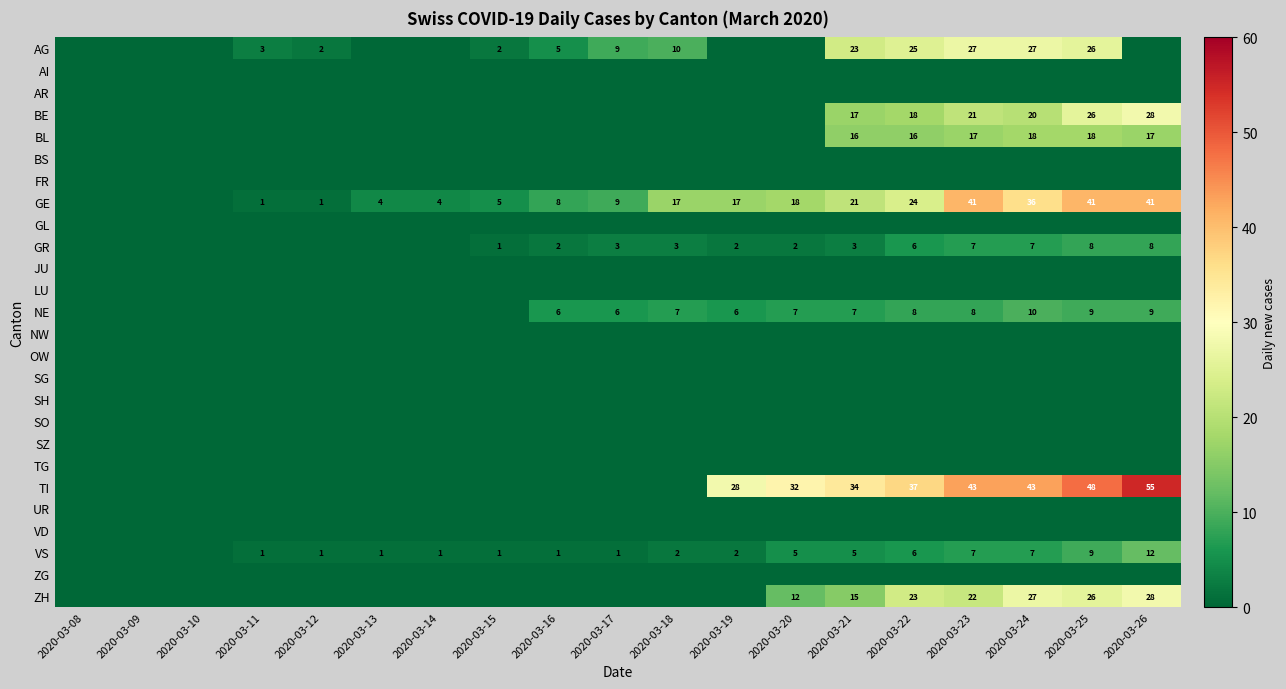

Is it true that VS equals 1 at 2020-03-13?

True